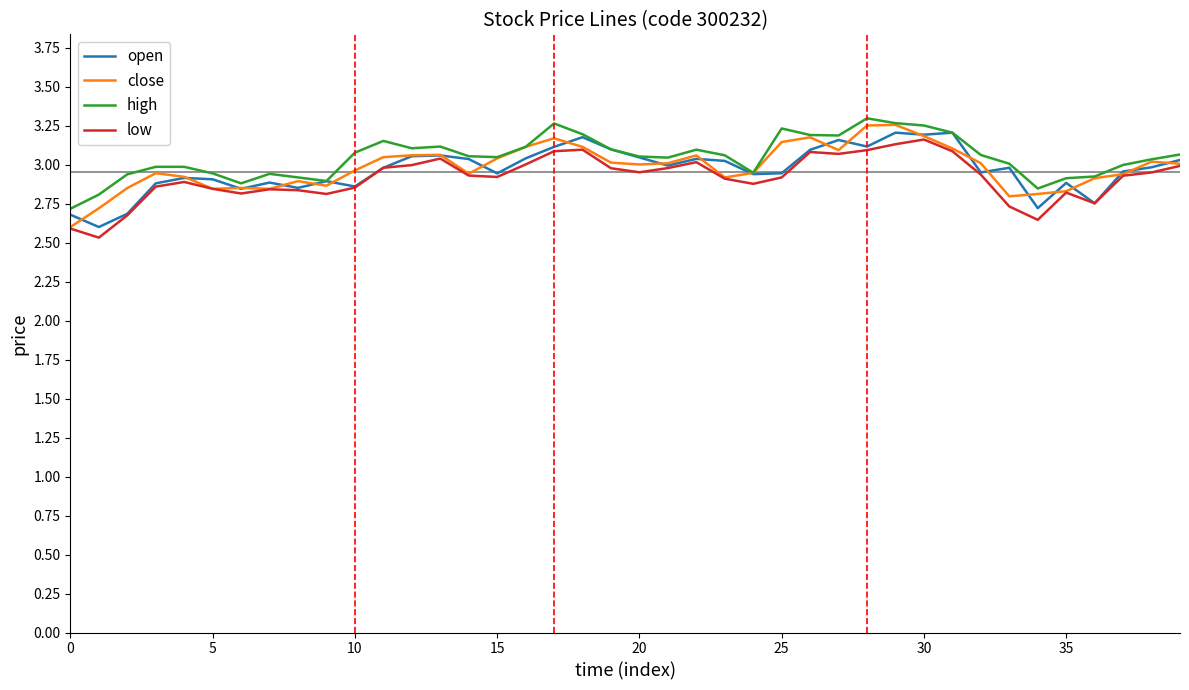

What is the minimum value shown in the chart?

2.5